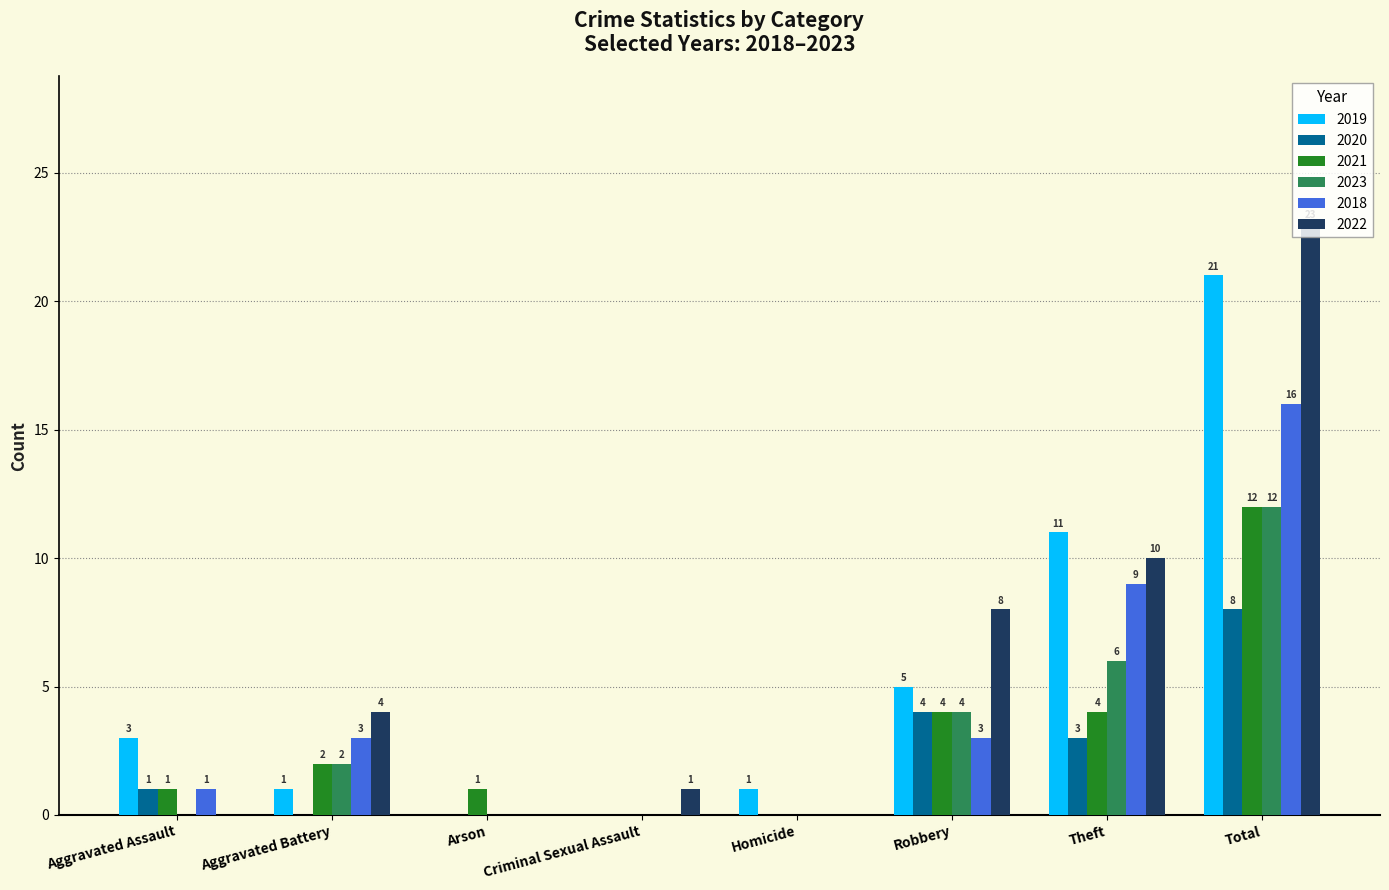

Which series has the largest total across all categories?

2022